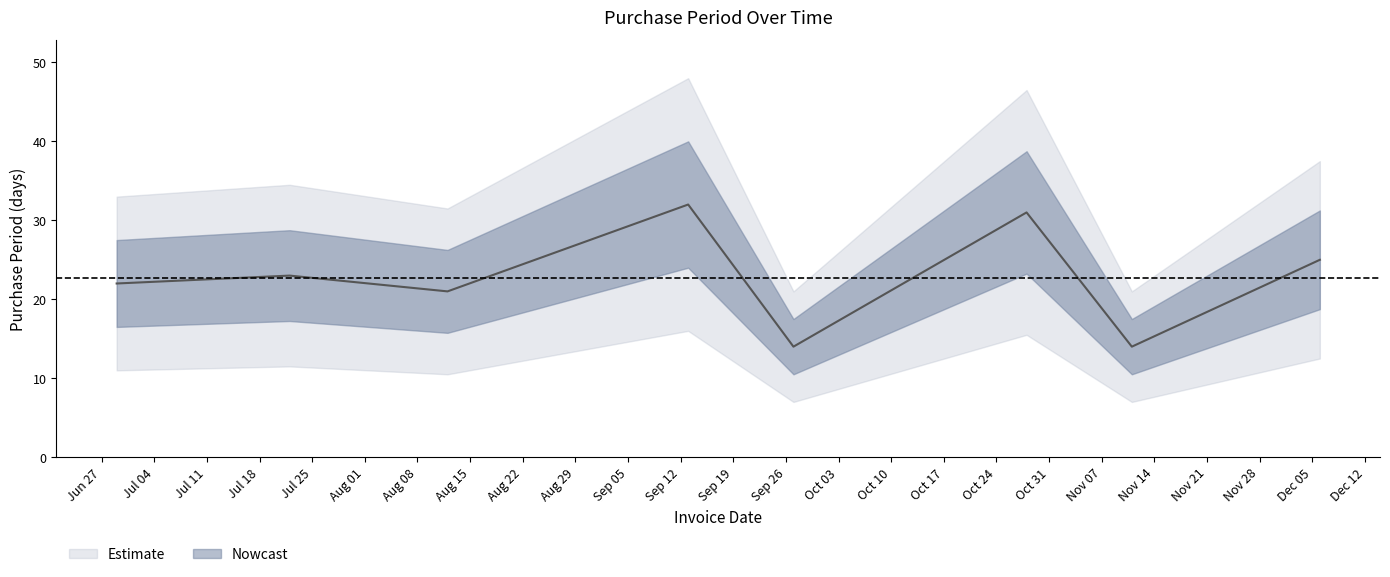

How many interior local peaks (higher than both neighbors) does the data have?

3